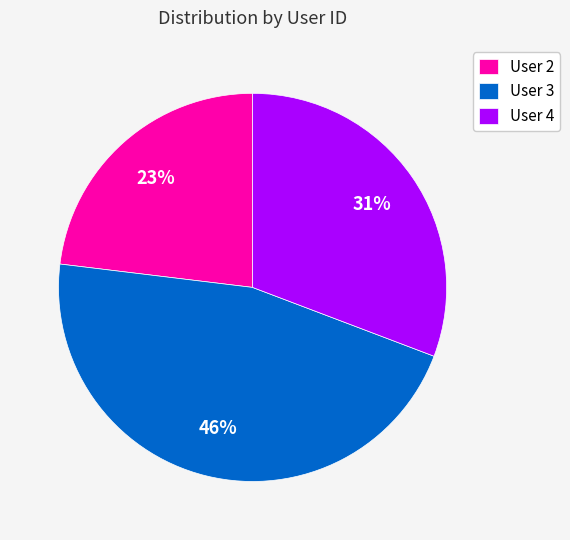

Approximately how many times larger is the value at User 4 compared to User 3?

0.7